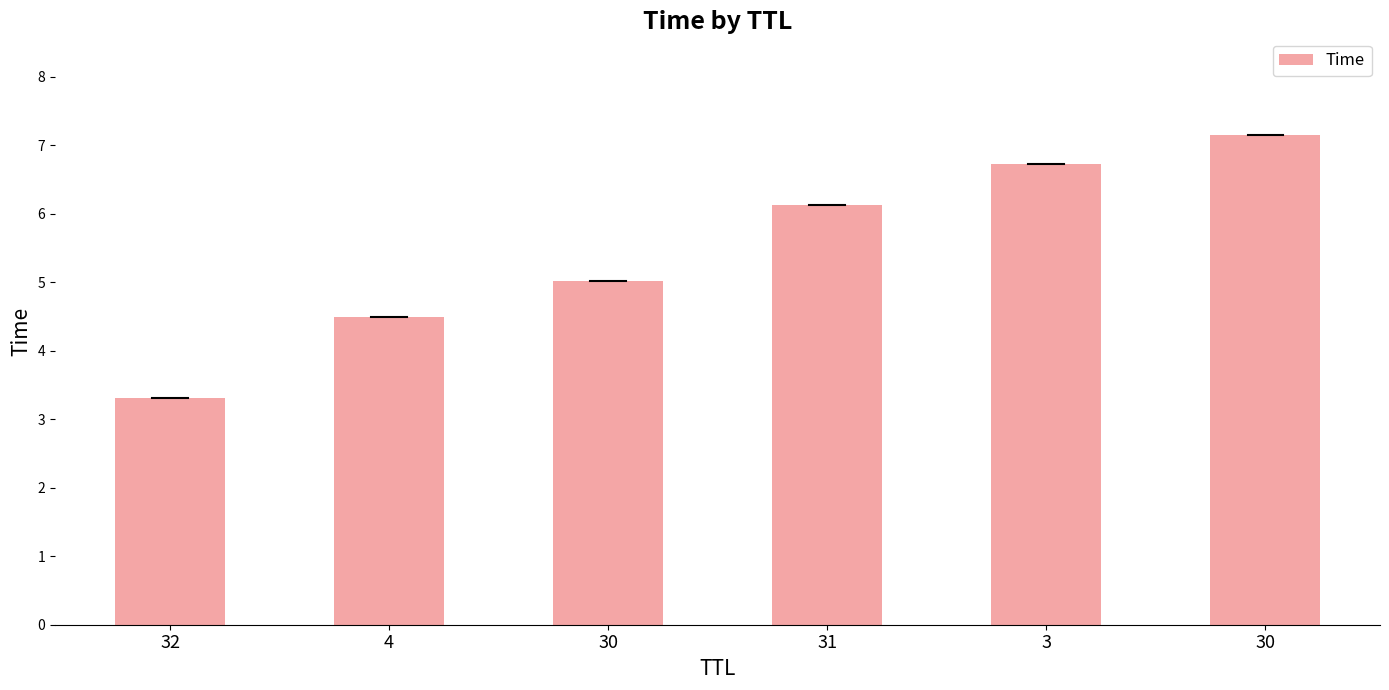

Rank the categories by value from lowest to highest.

32, 4, 30, 31, 3, 30